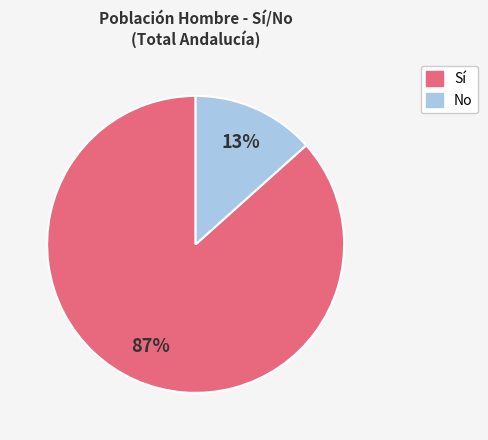

Is there a majority slice in this chart?

Yes